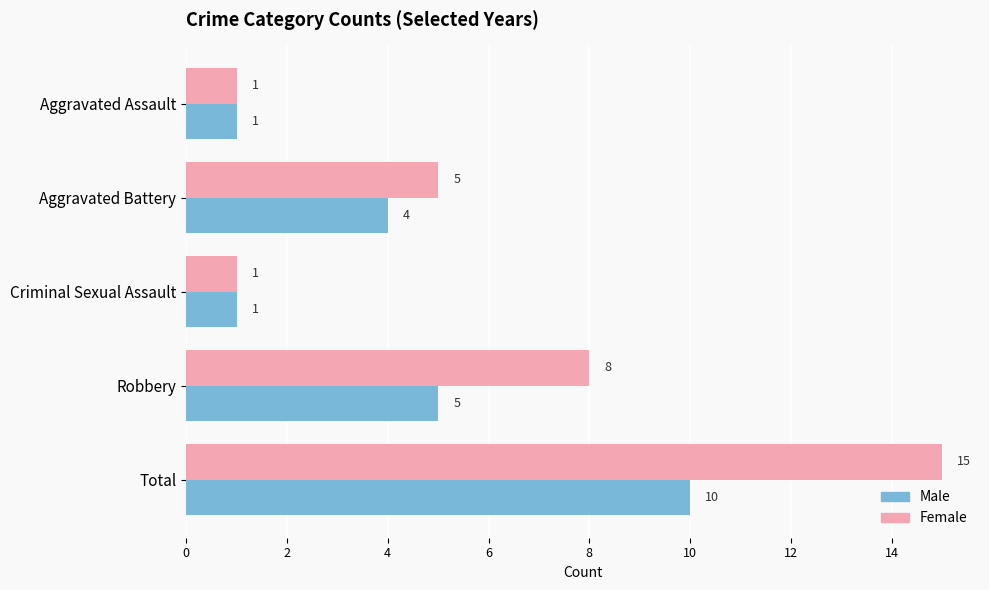

What is the minimum value shown in the chart?

1